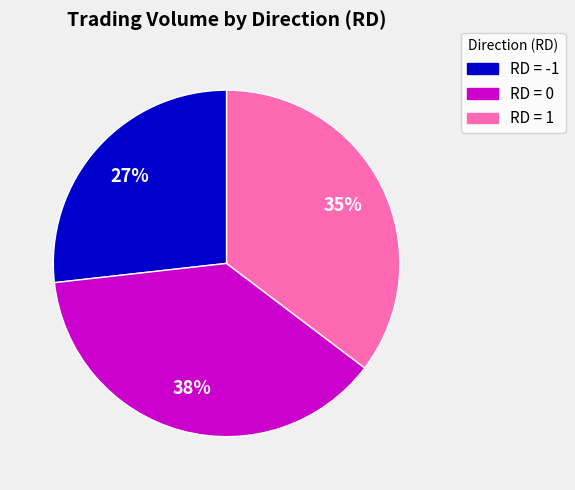

To the nearest percent, what is the difference between the largest and smallest slice percentages?

11%